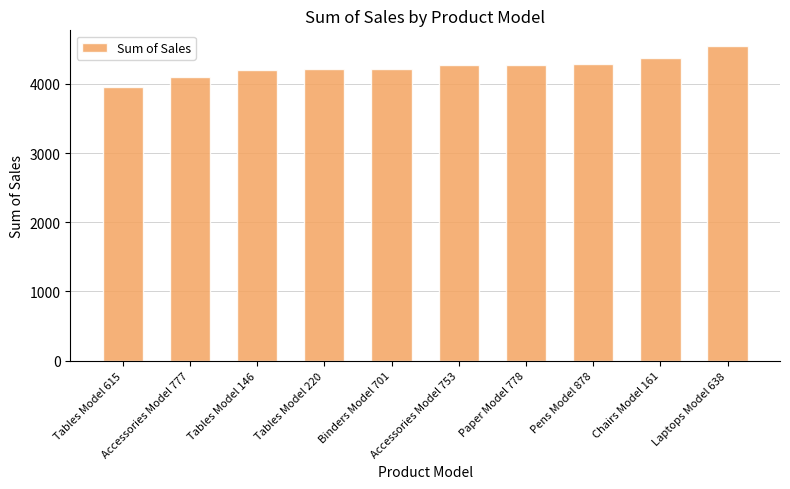

What is the average value?

4246.8